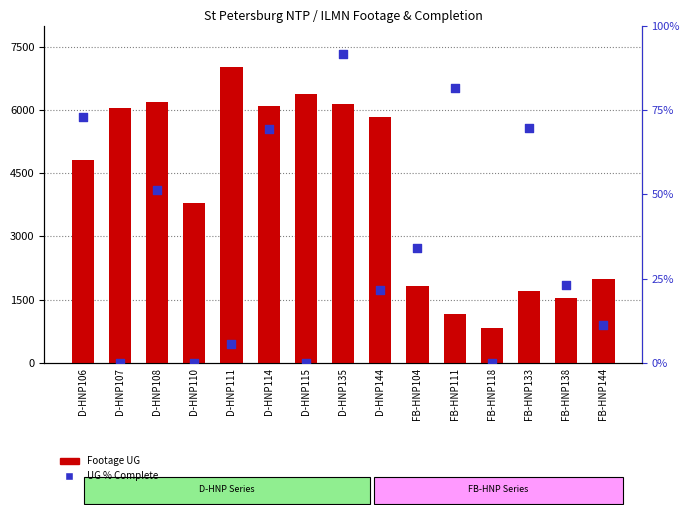

Is the value of Footage UG at FB-HNP144 greater than the value of UG % Complete at D-HNP110?

Yes